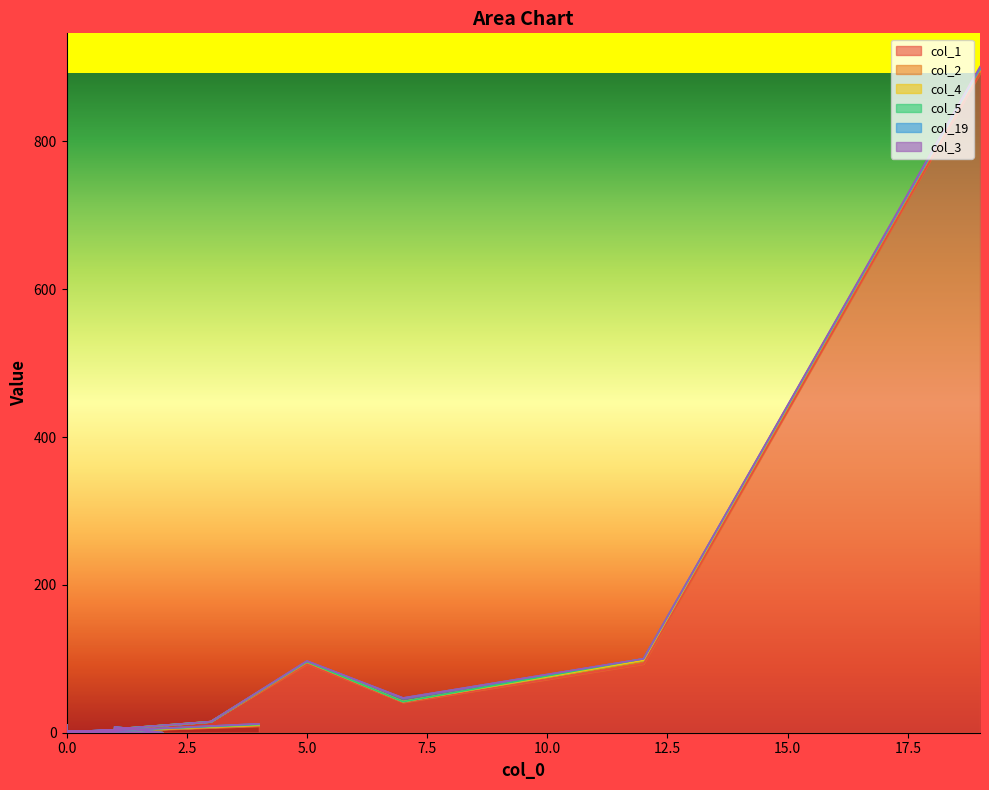

What is the label of the 5th point from the left?

3